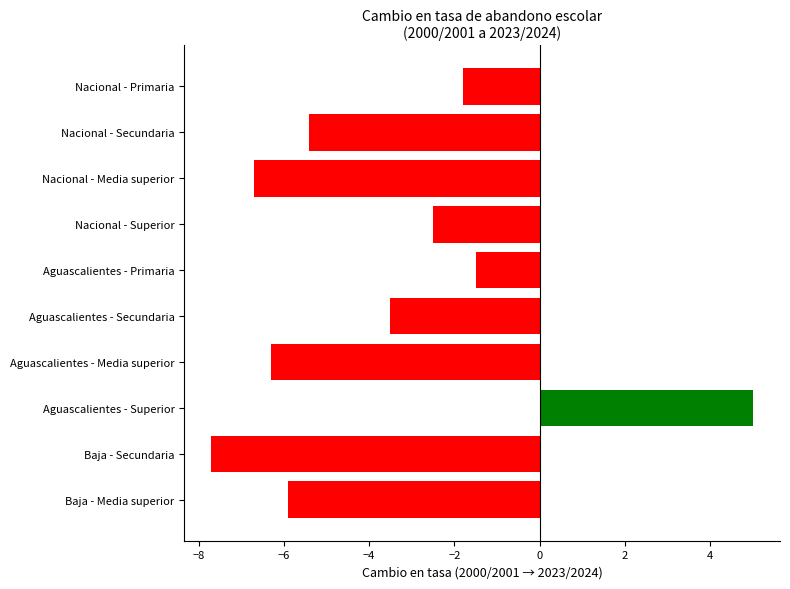

How many distinct data groups are displayed?

1